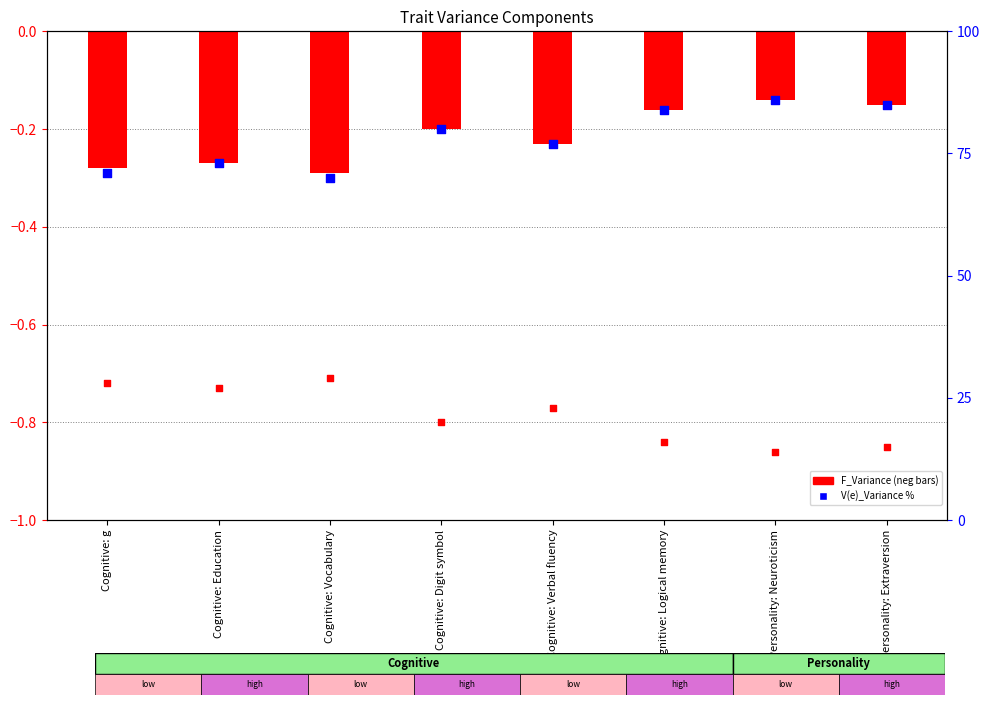

Which series contains the highest Y value?

V(e)_Variance %